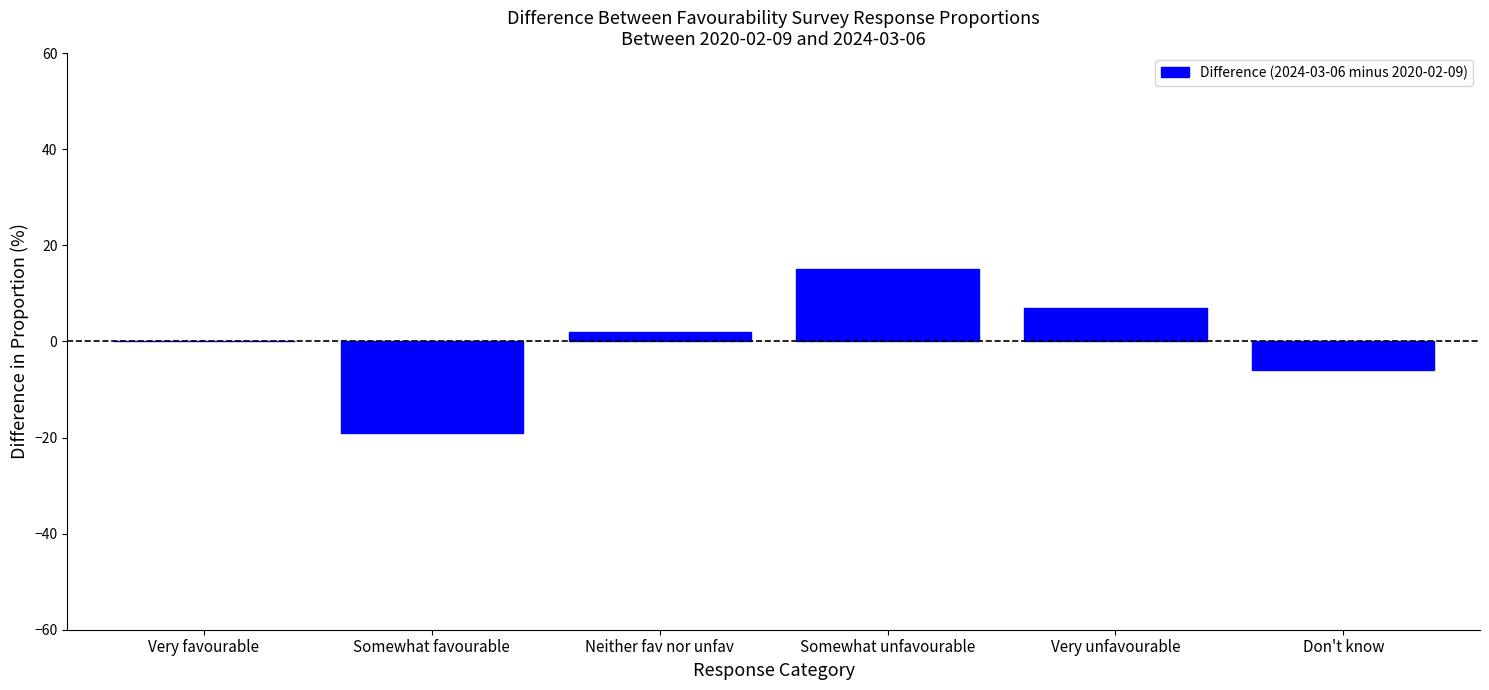

The value at Neither fav nor unfav is 2. True or false?

True